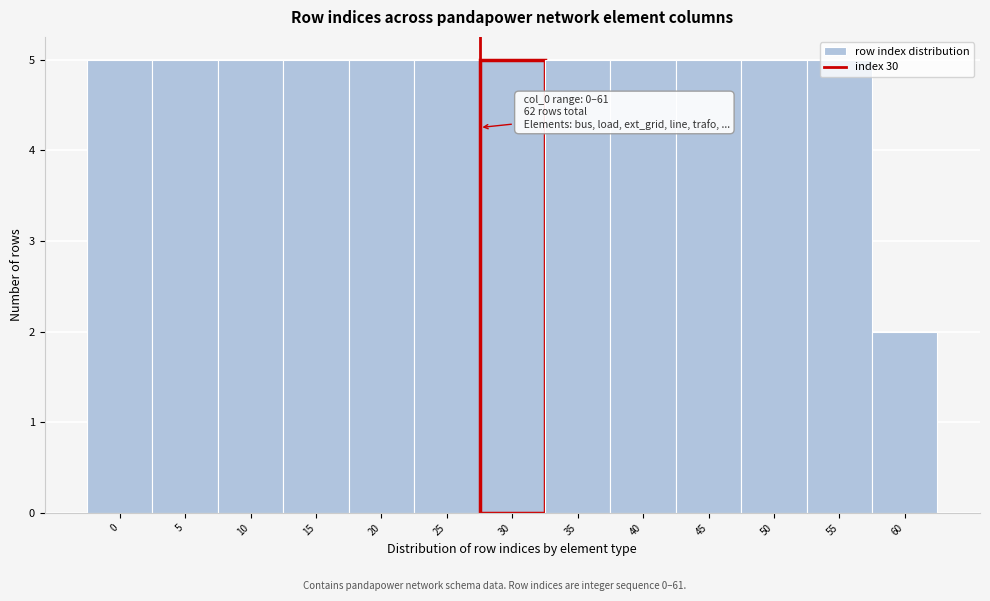

What is the ratio of the value at 15 to the value at 20?

1.0